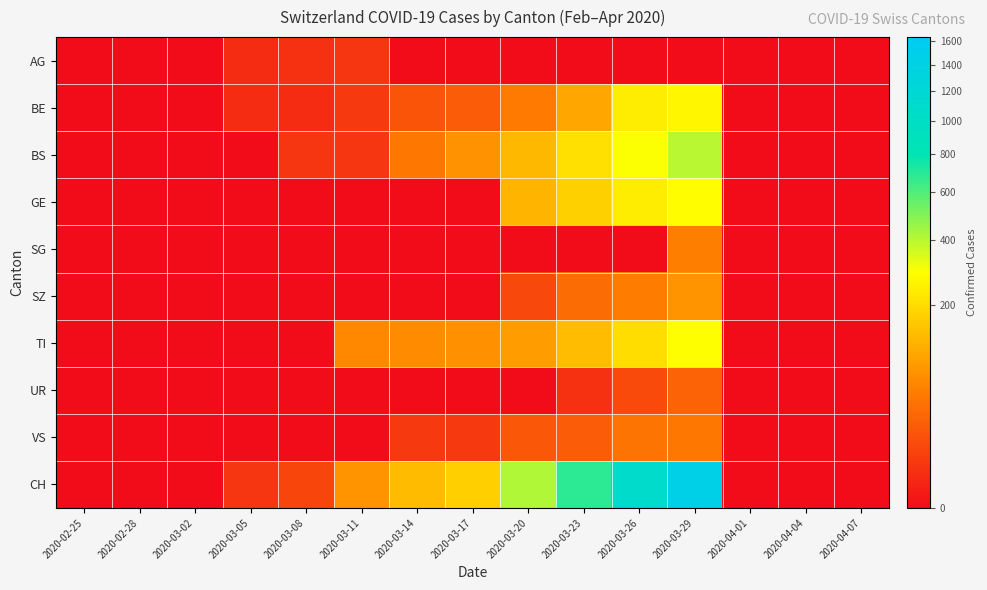

At which category does the chart reach its minimum across all series?

2020-02-25